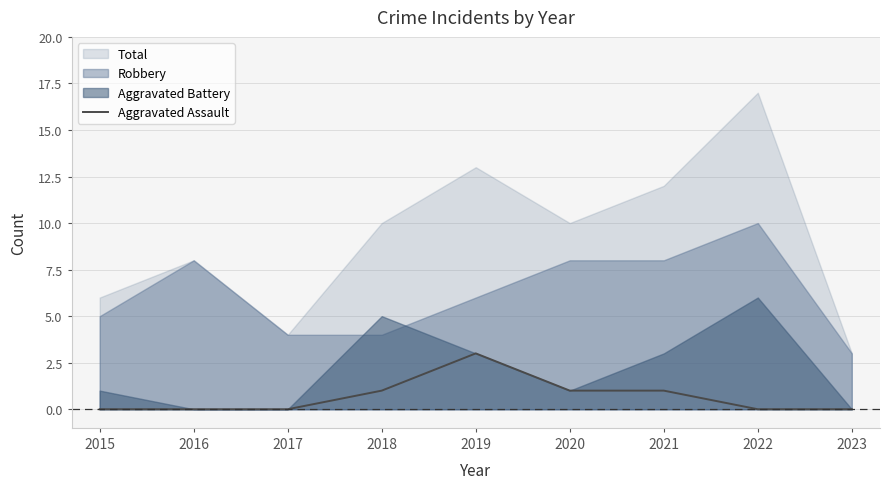

True or false: Aggravated Assault has a value of 5 at 2019.

False